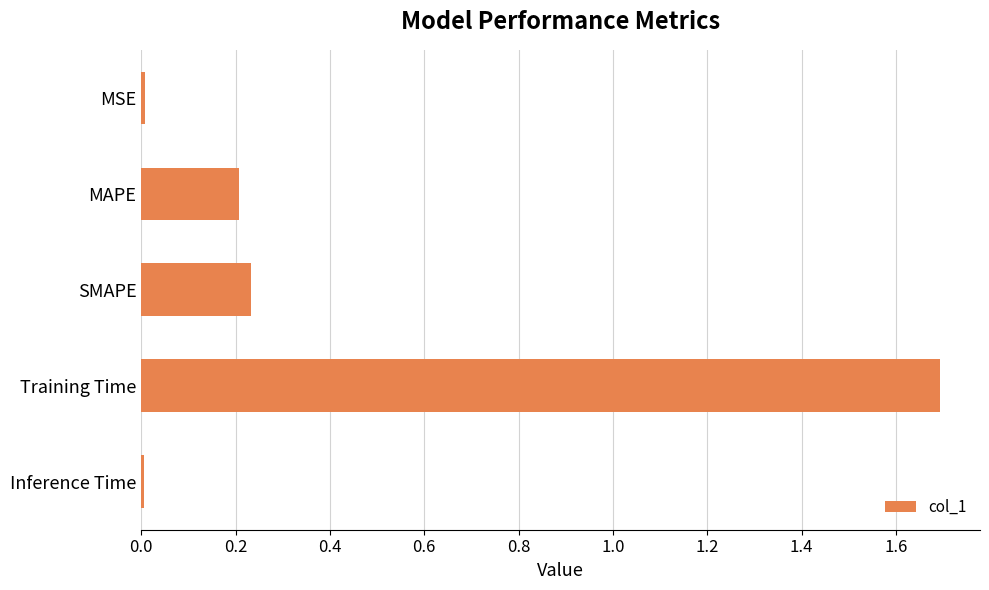

Read the value at Training Time.

1.7